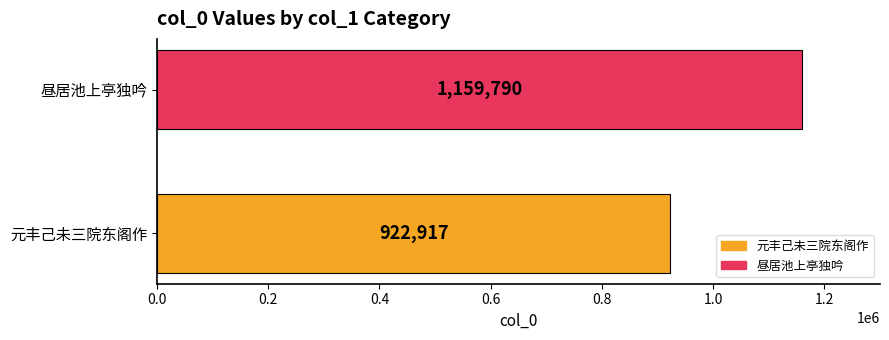

What is the difference between the maximum and minimum values?

236873